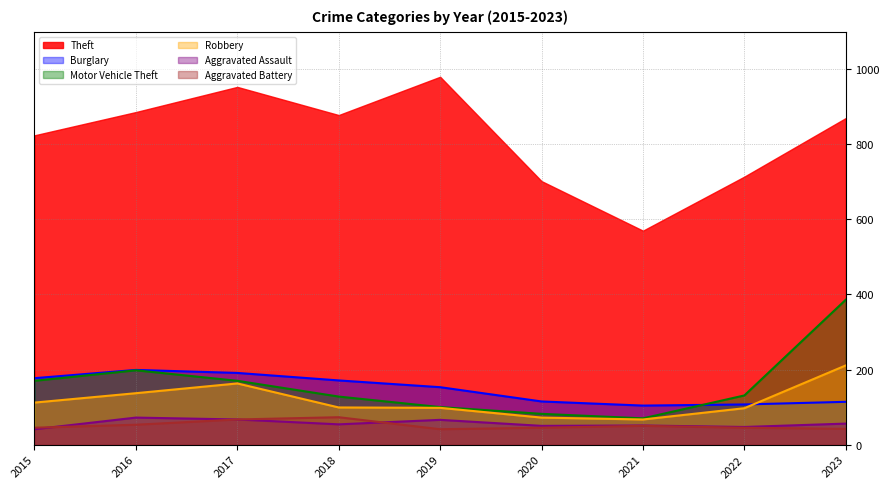

Read the Burglary value at 2018, to the nearest 5.

170